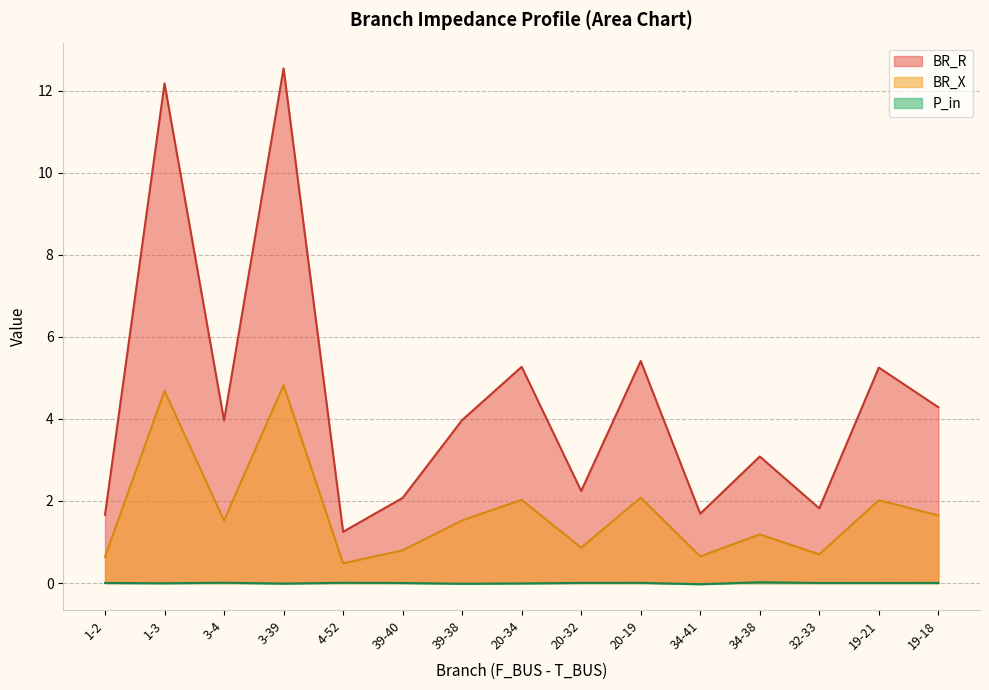

At how many categories does at least one series exceed 2?

11